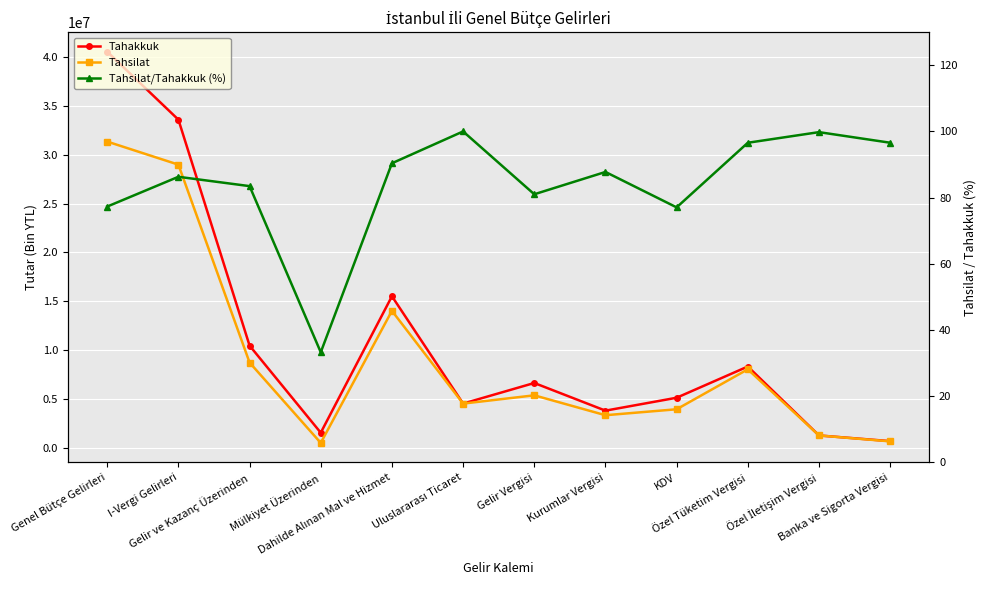

Which series has the largest range (max minus min)?

Tahakkuk